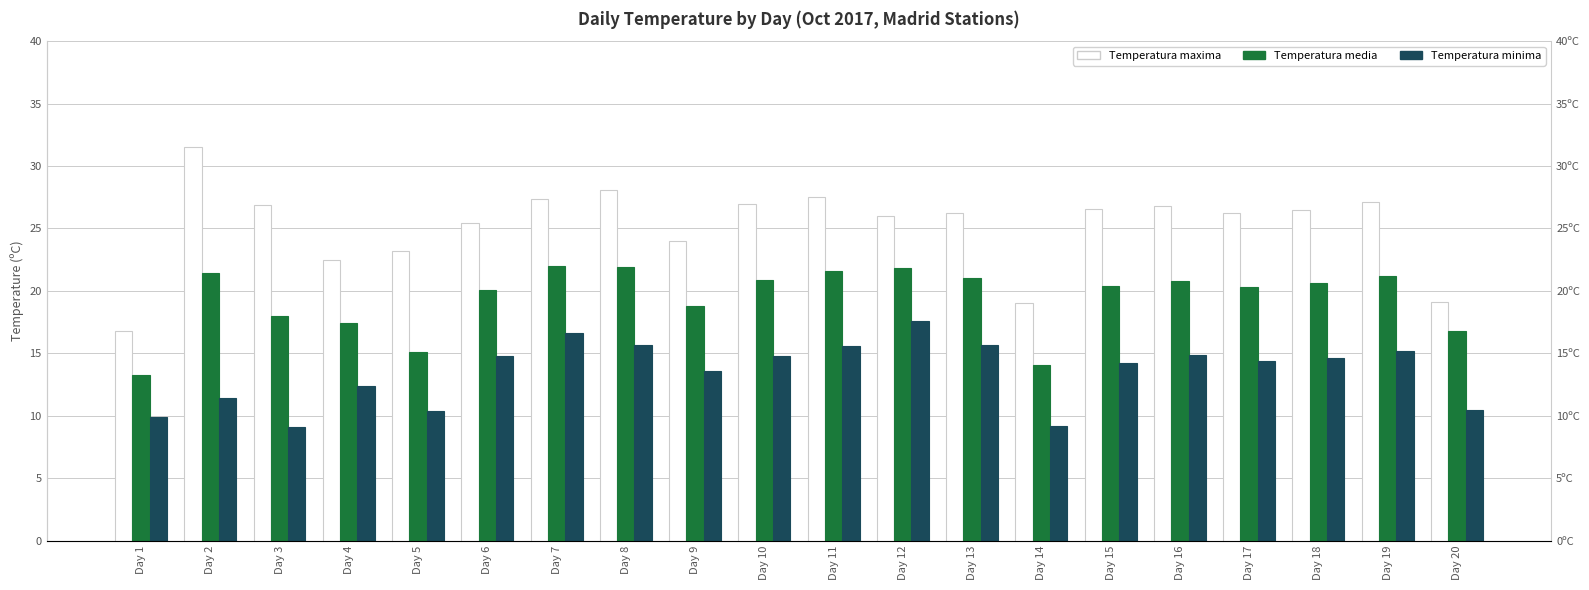

How many data points in Temperatura maxima are less than 26?

7